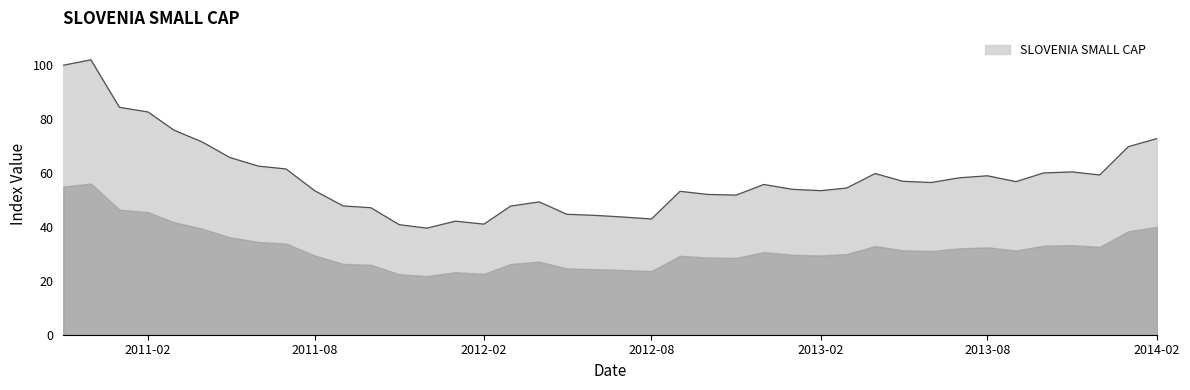

What is the difference between the maximum and minimum values?

62.5